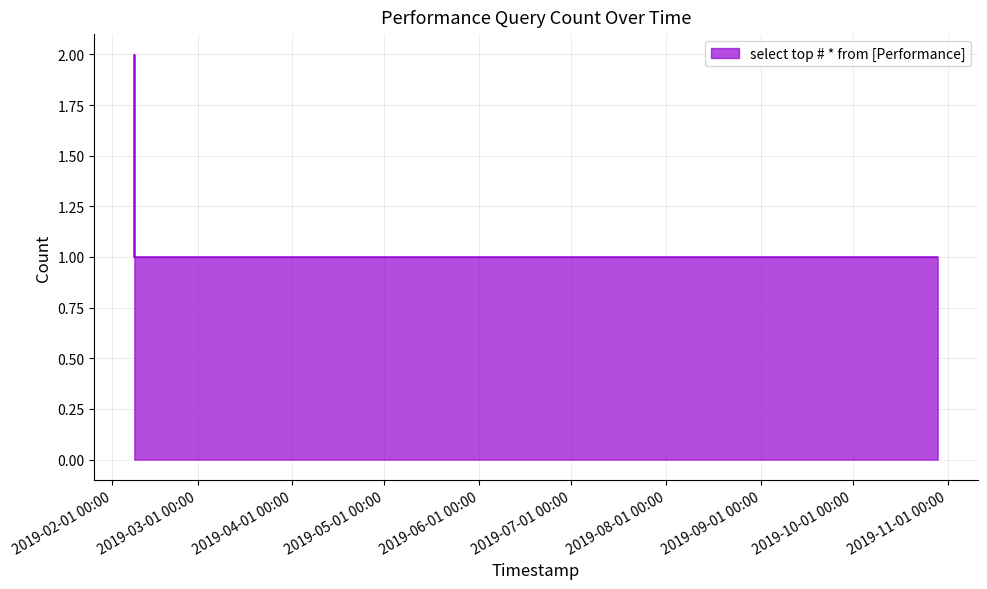

What is the minimum value shown in the chart?

1